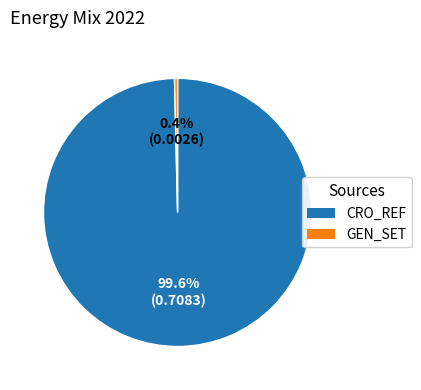

What percentage do CRO_REF and GEN_SET together represent?

100.0%